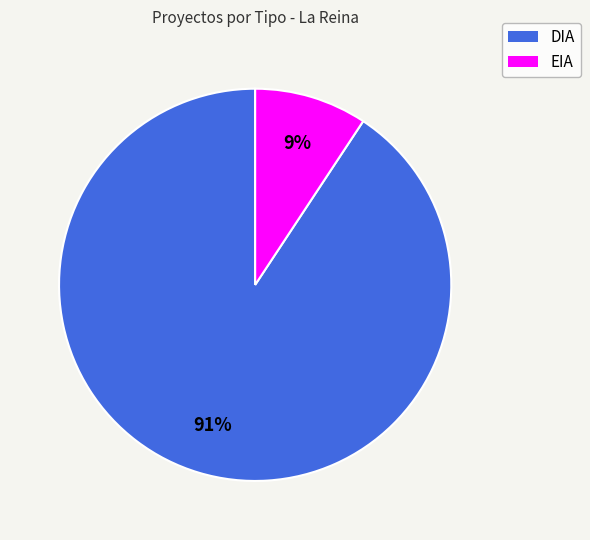

Rank the categories by value from lowest to highest.

EIA, DIA